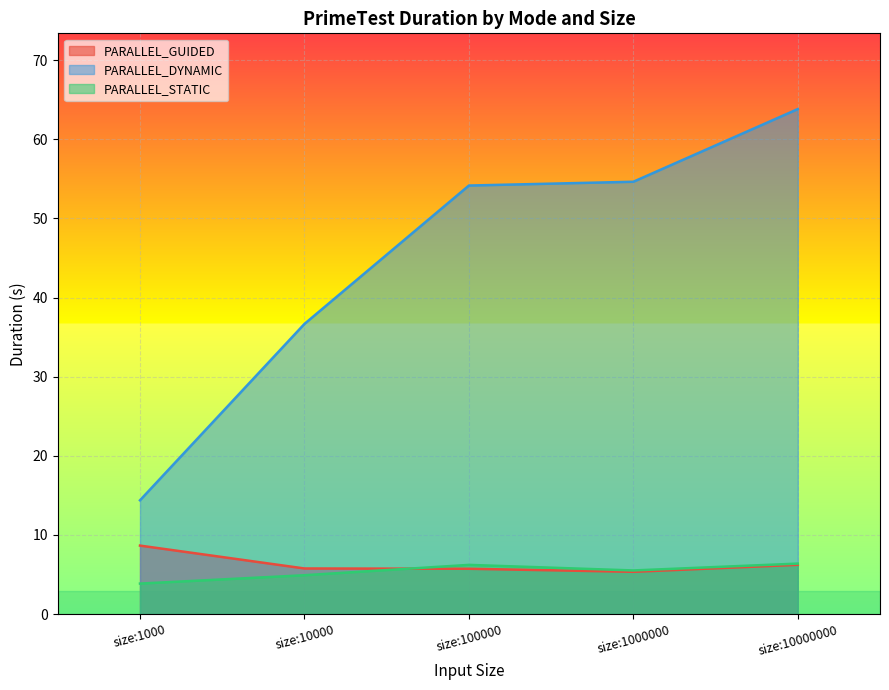

Reading left to right, extract all data points from this chart.

PARALLEL_GUIDED: size:1000=8.7	size:10000=5.8	size:100000=5.7	size:1000000=5.3	size:10000000=6.2
PARALLEL_DYNAMIC: size:1000=14.4	size:10000=36.7	size:100000=54.2	size:1000000=54.6	size:10000000=63.8
PARALLEL_STATIC: size:1000=3.9	size:10000=4.9	size:100000=6.2	size:1000000=5.5	size:10000000=6.4